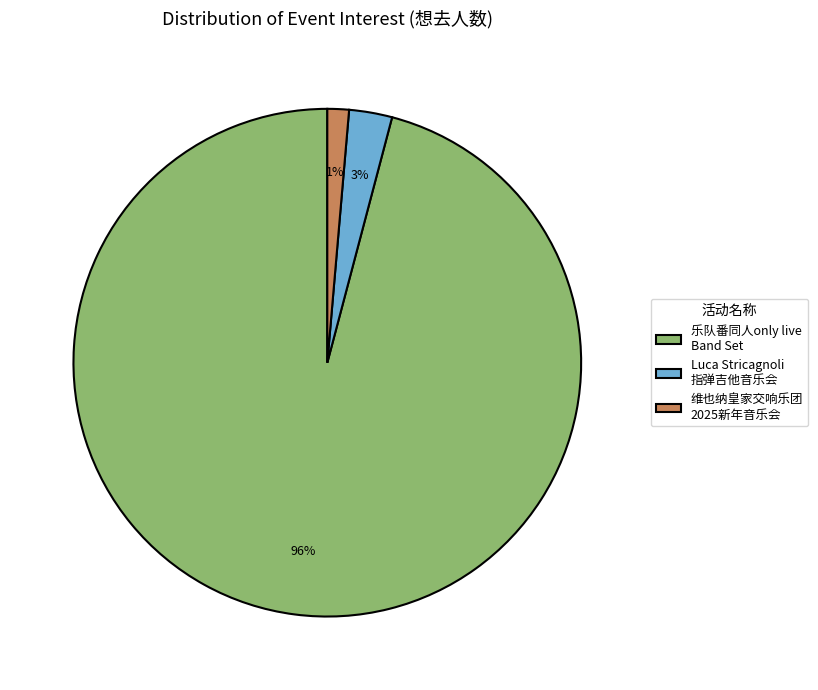

Is there a majority slice in this chart?

Yes